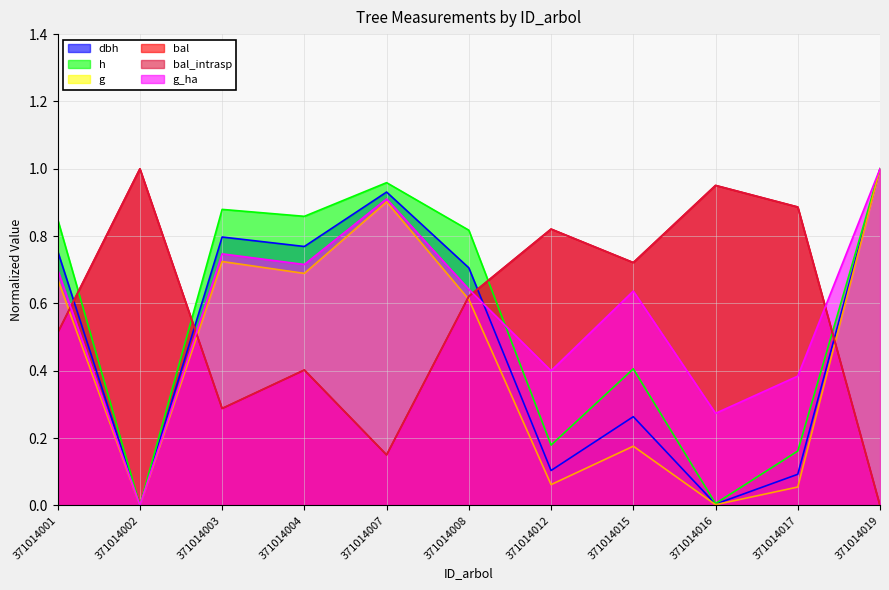

Which category has the lowest value in the h series?

371014002